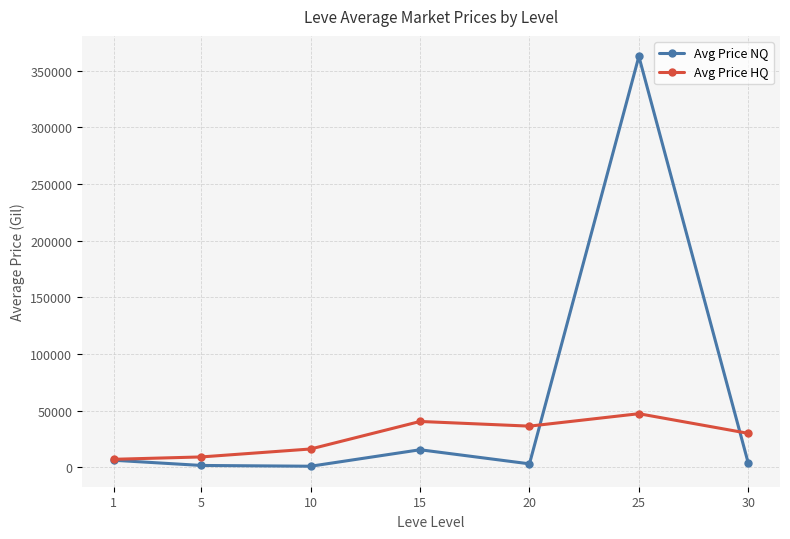

Does the chart display data point markers on the line(s)?

Yes